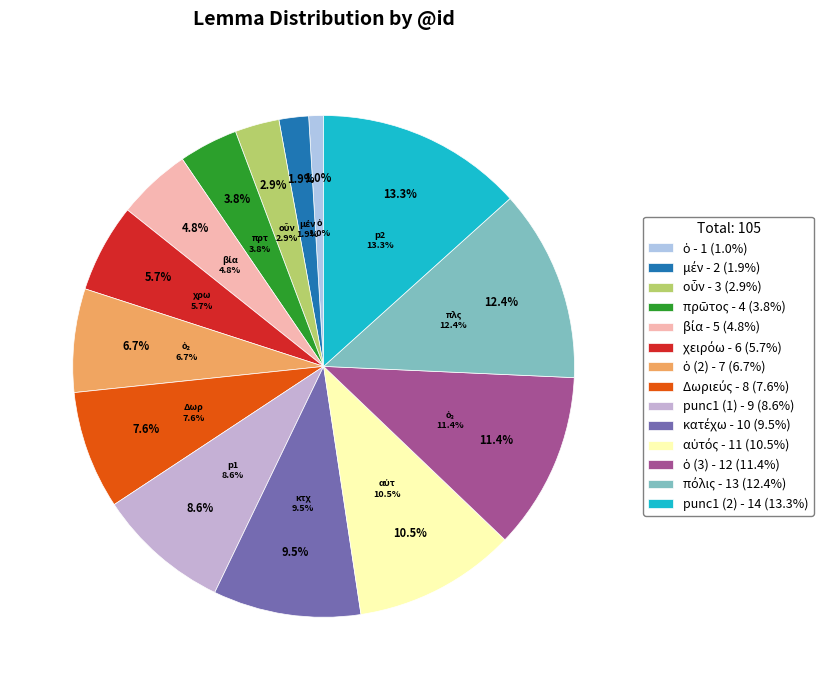

How many slices are in this pie chart?

14